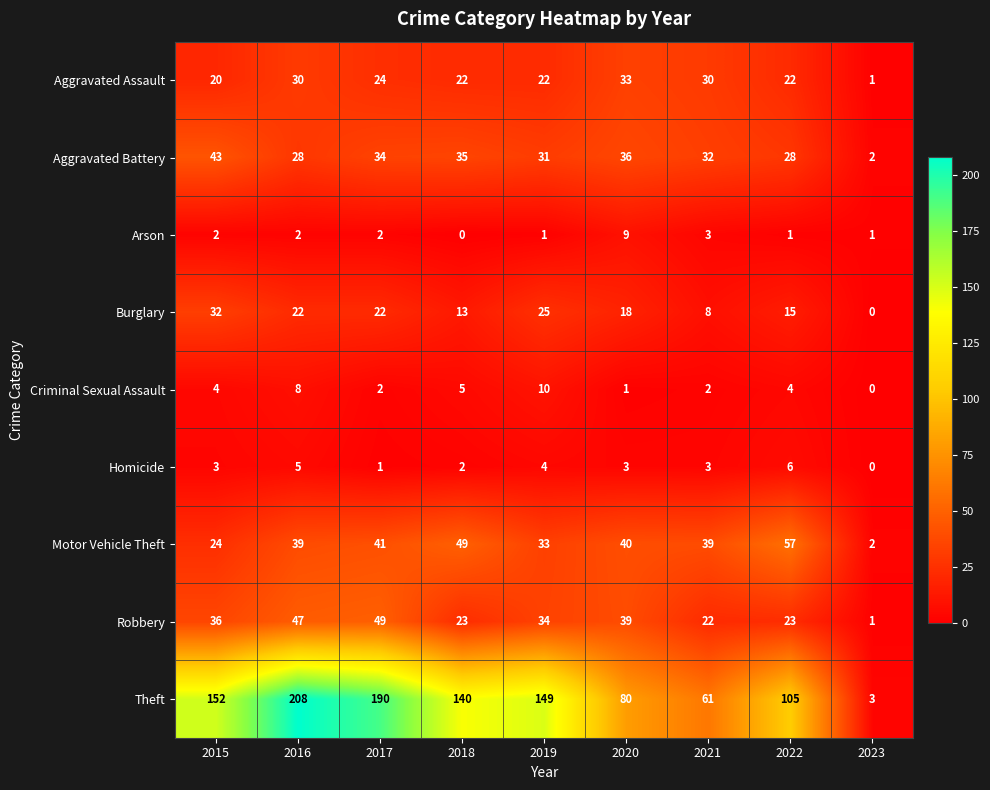

Count the number of data series in this chart.

9